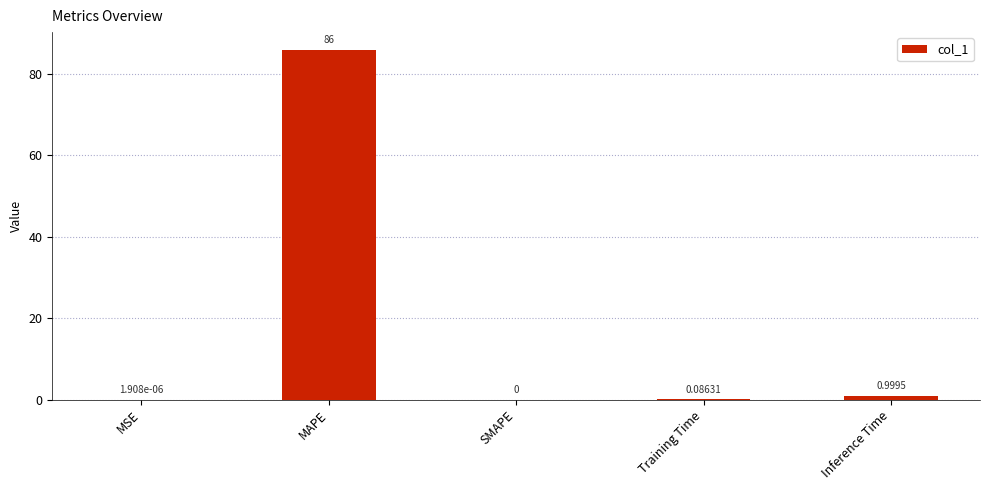

Where is the data nearest to the value 43?

Inference Time